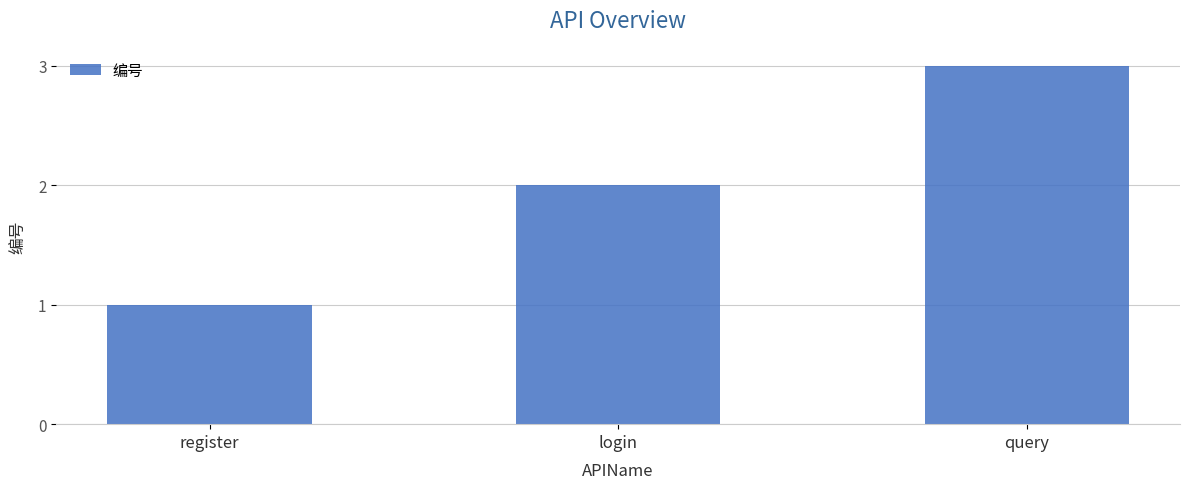

Is it true that the value at query is 3?

True